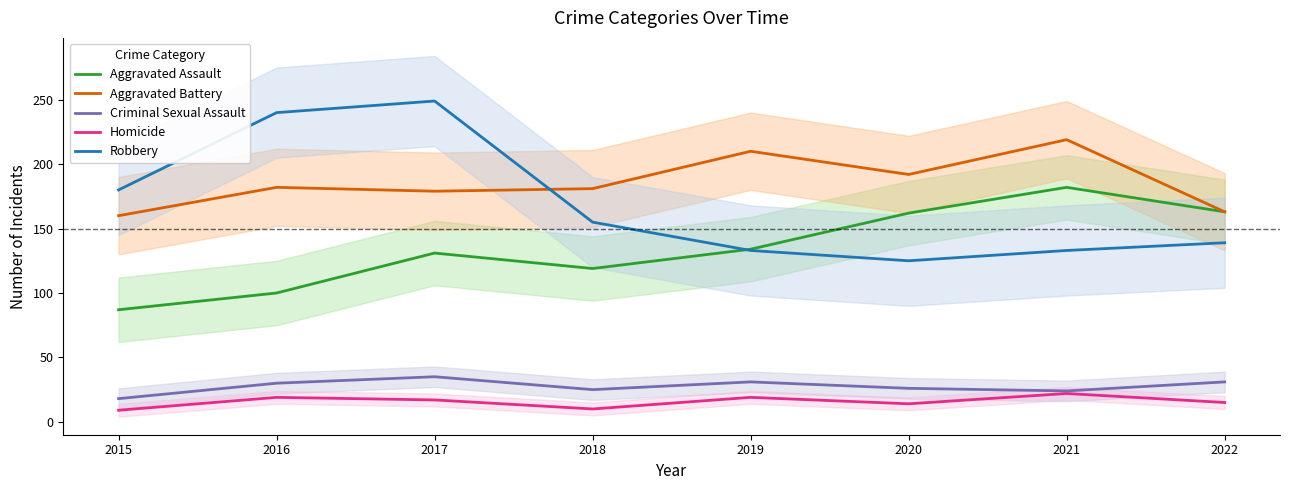

What is the difference between the highest and lowest values at 2015?

171